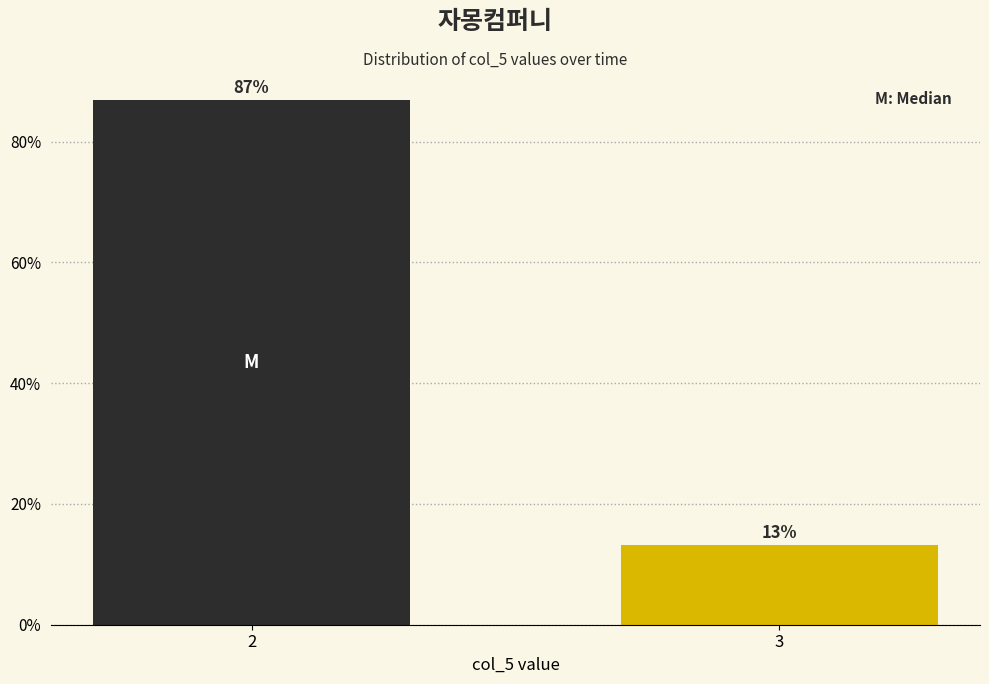

What is the sum of the values at 2 and 3?

100.0